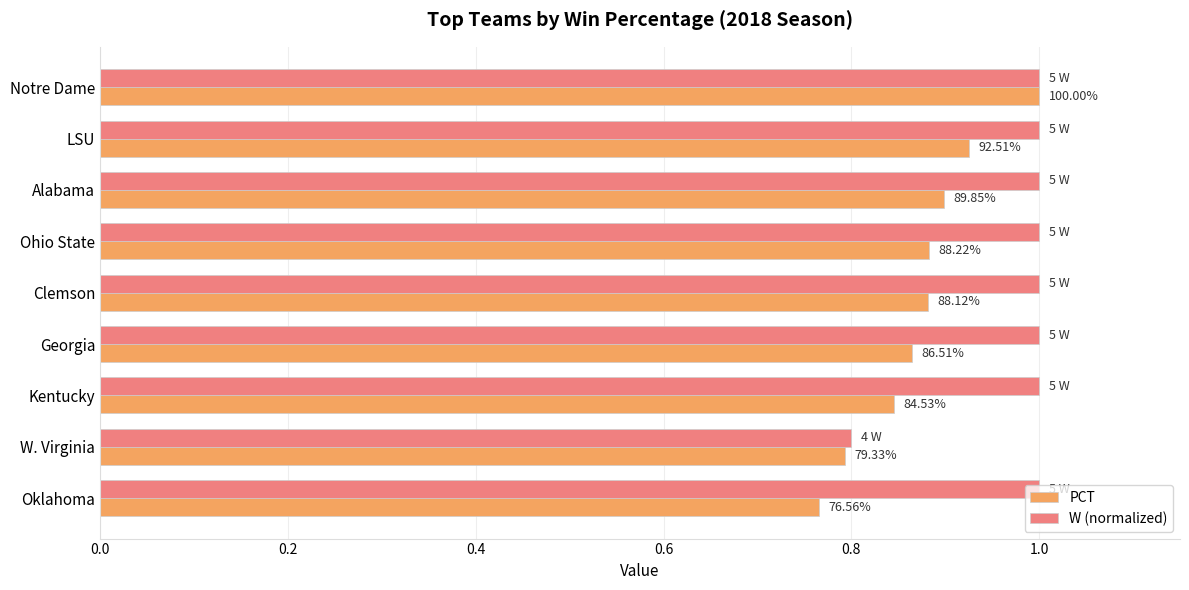

What are all the series names shown in the legend?

PCT, W (normalized)